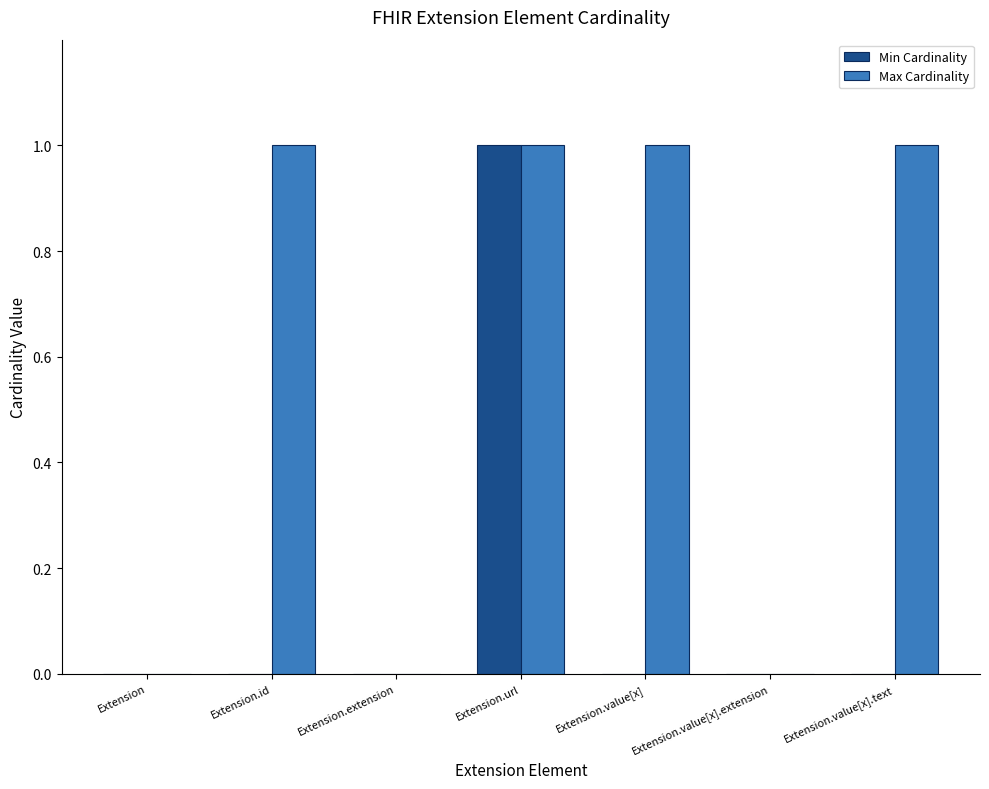

Is it true that Max Cardinality equals 0 at Extension.extension?

True